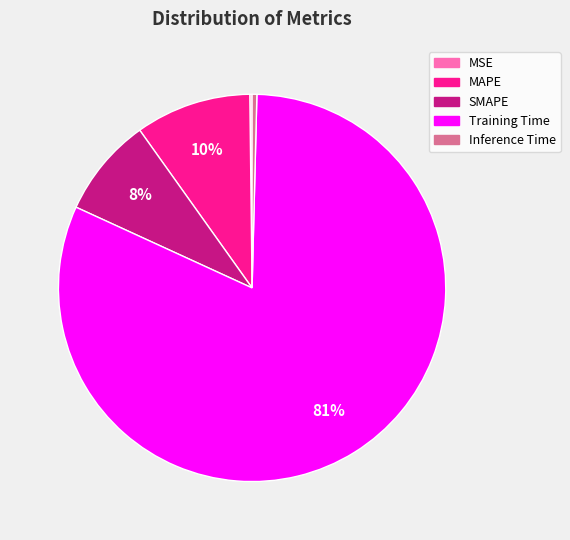

Which slice is the largest?

Training Time